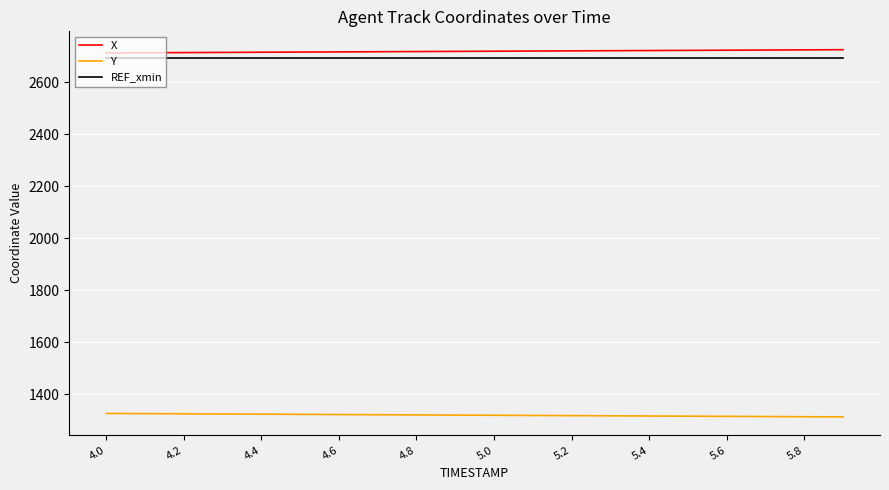

True or false: X and Y intersect in this chart.

False